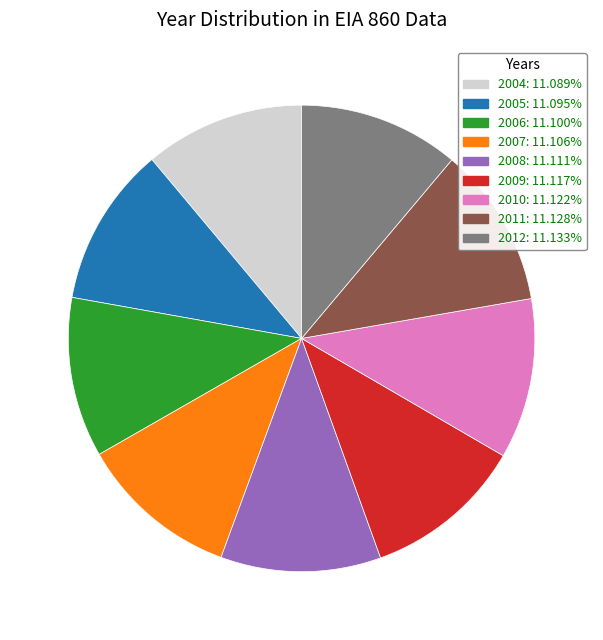

Is the sum of 2011: 11.128% and 2005: 11.095% greater than half?

No